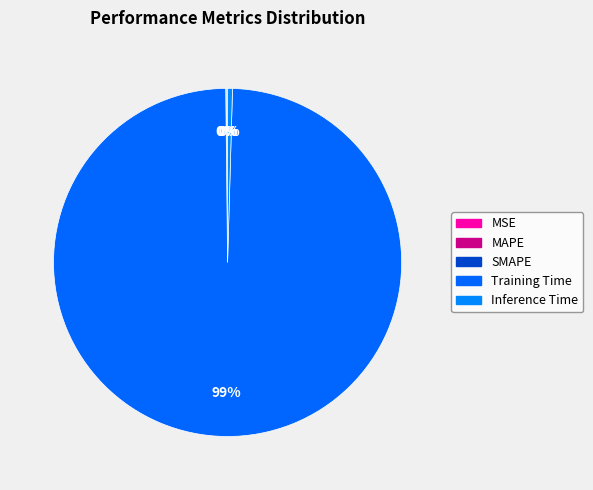

Does Training Time represent more than half of the total?

Yes